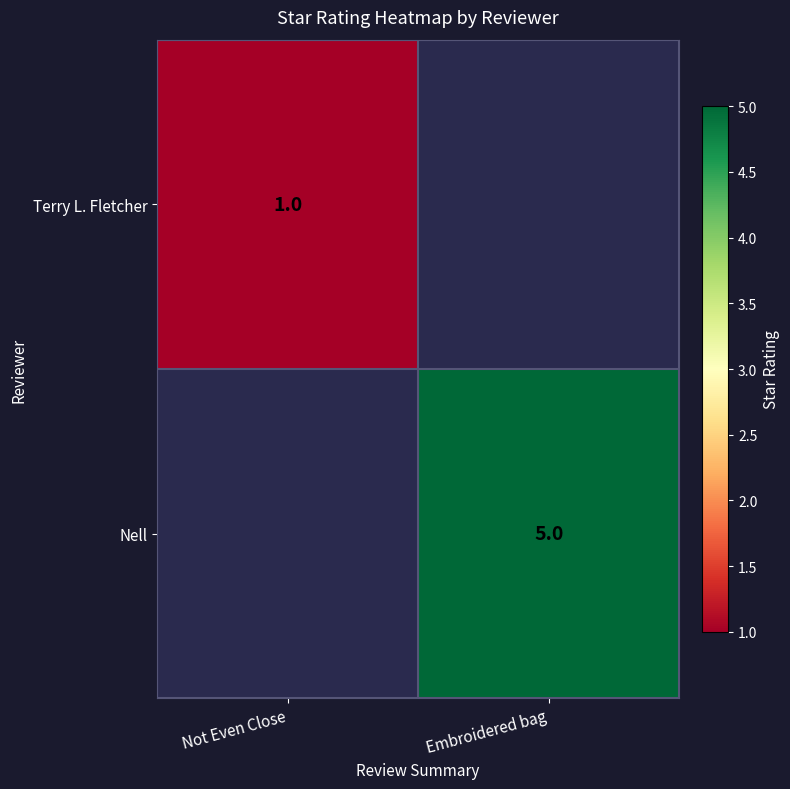

The Terry L. Fletcher series shows 1 at Not Even Close. True or false?

True